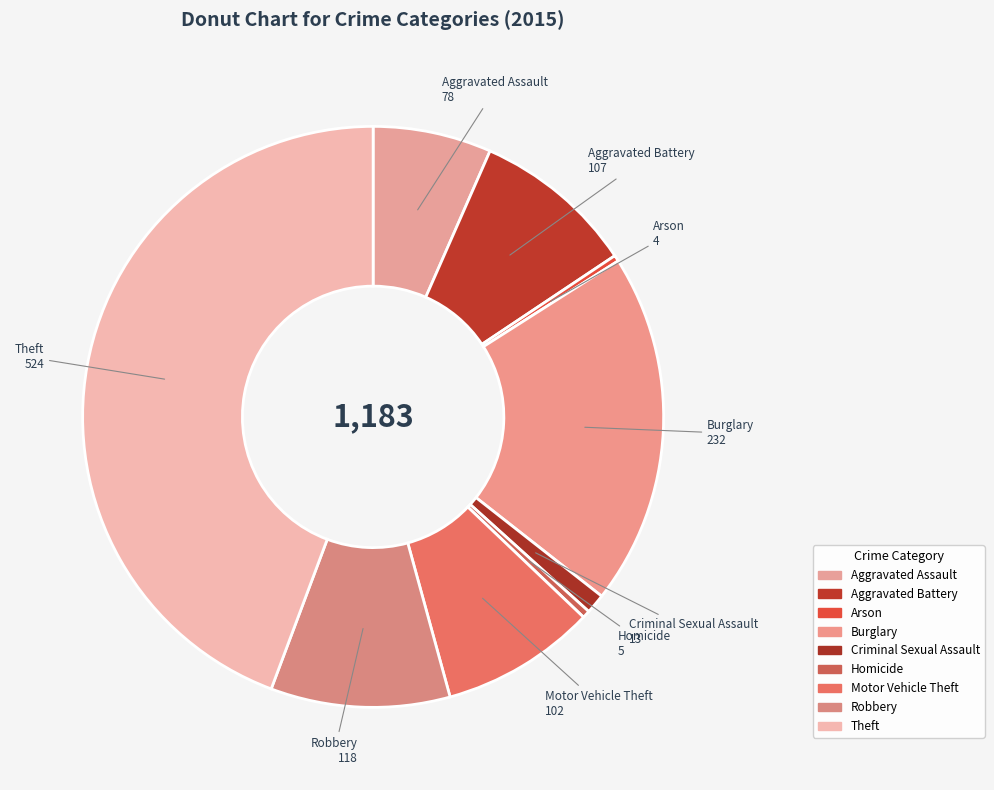

Does Burglary account for over 50% of the chart?

No